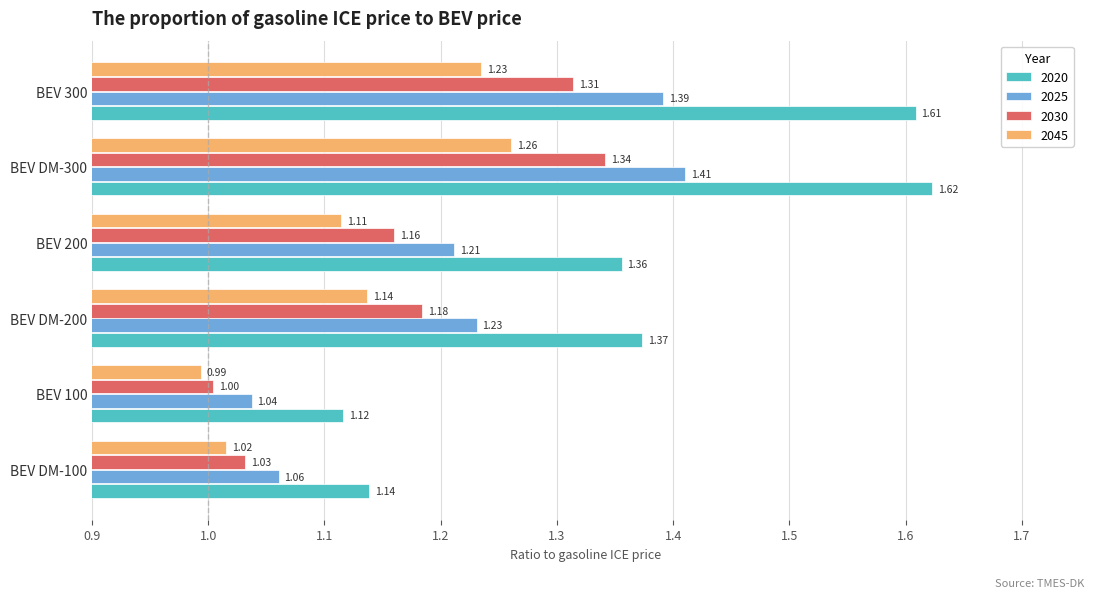

Which series has the widest spread of values?

2020